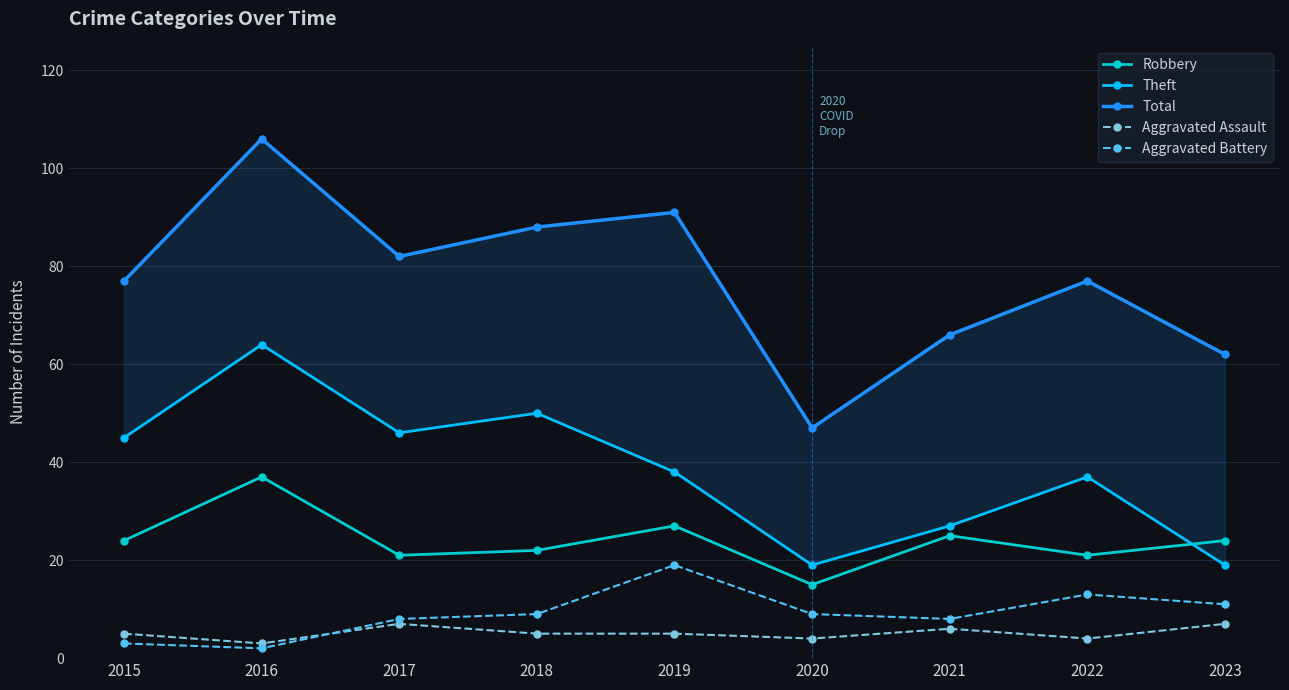

List the labels in order of Aggravated Assault value, largest first.

2017, 2023, 2021, 2015, 2018, 2019, 2020, 2022, 2016